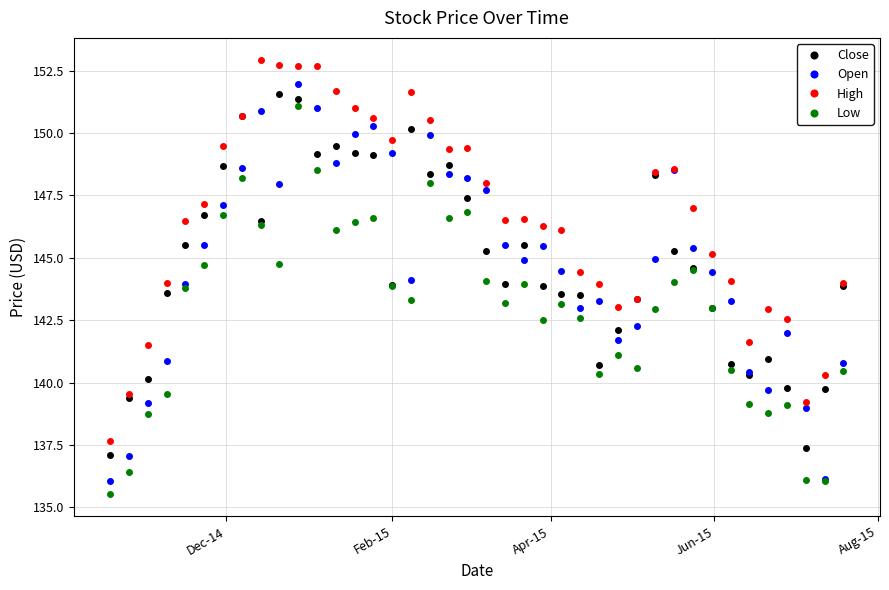

What is the sum of all Low values?

5718.0